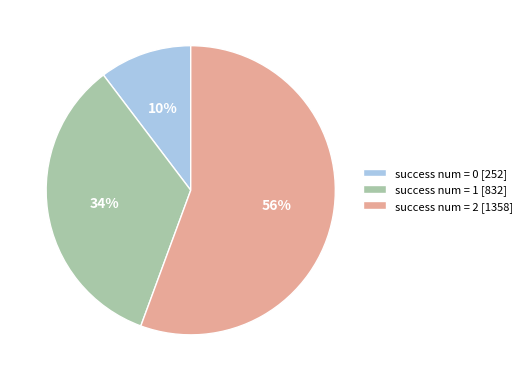

To the nearest percent, what percentage of the pie is success num = 2 [1358]?

56%